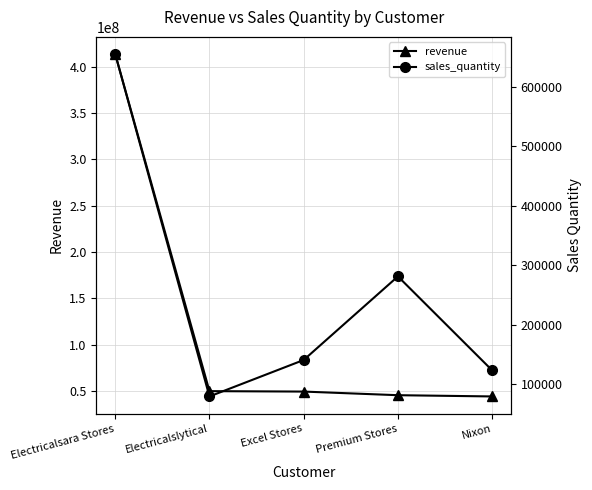

Where is sales_quantity nearest to the value 367369?

Premium Stores